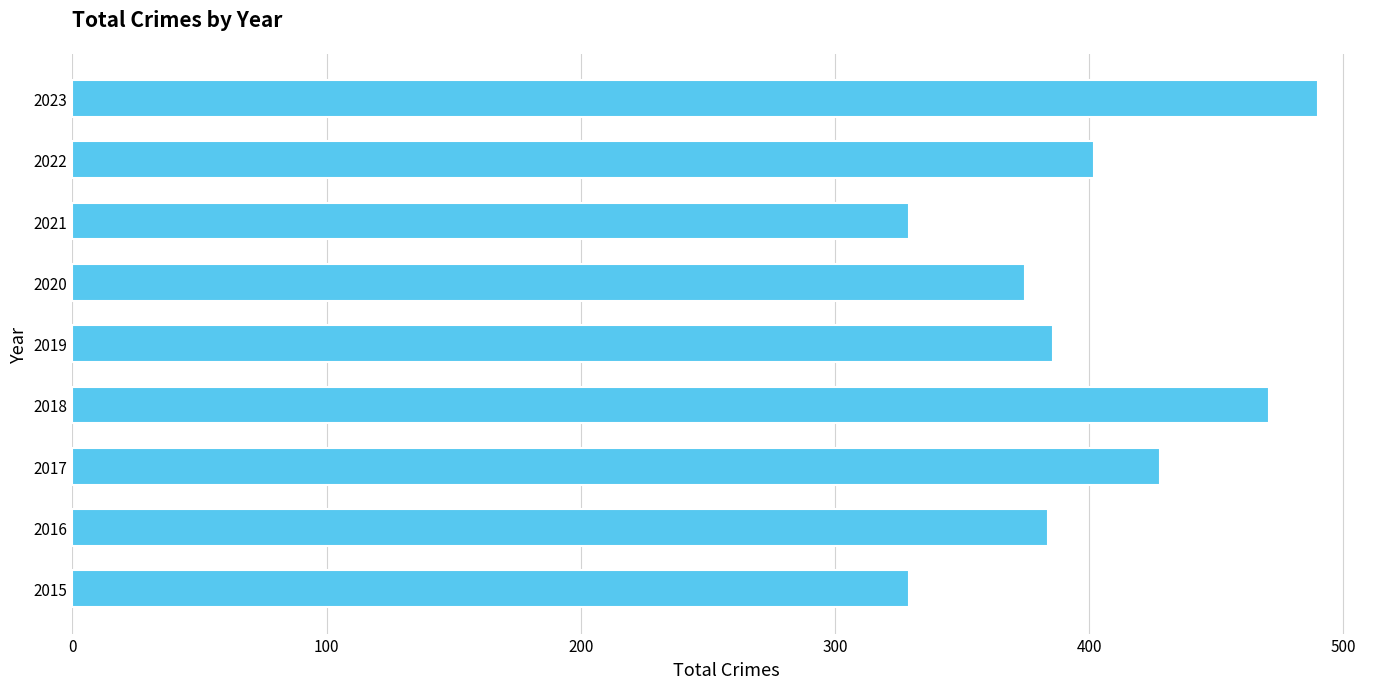

Are the bars horizontal?

Yes